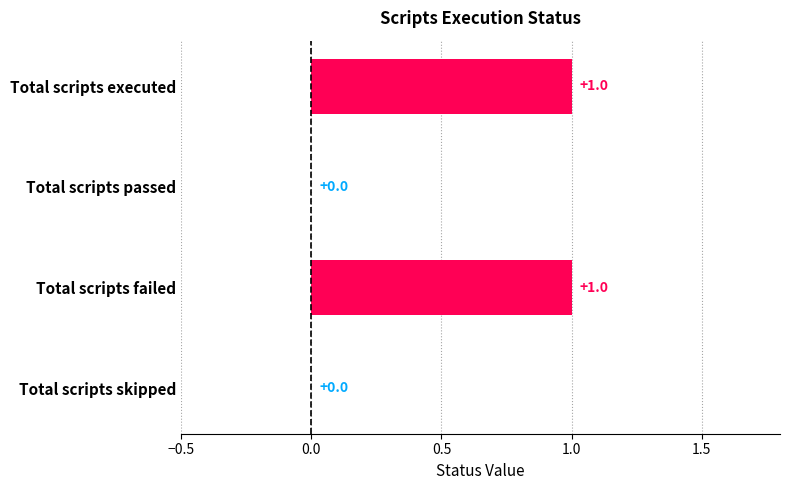

How many categories are shown in the chart?

4